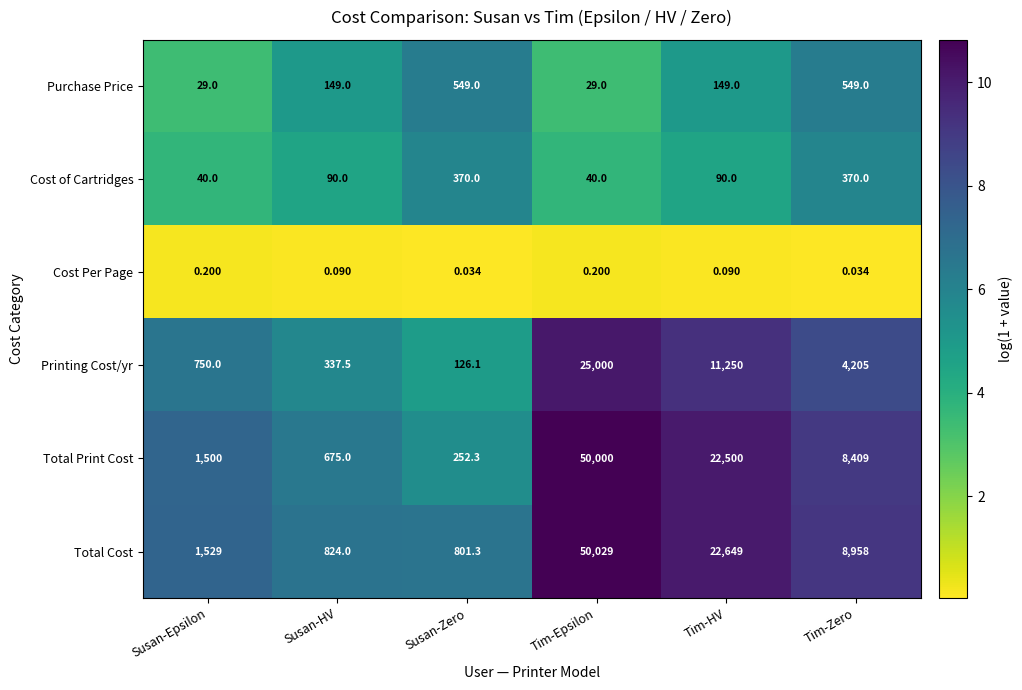

At which label is Printing Cost/yr closest to 12563?

Tim-HV